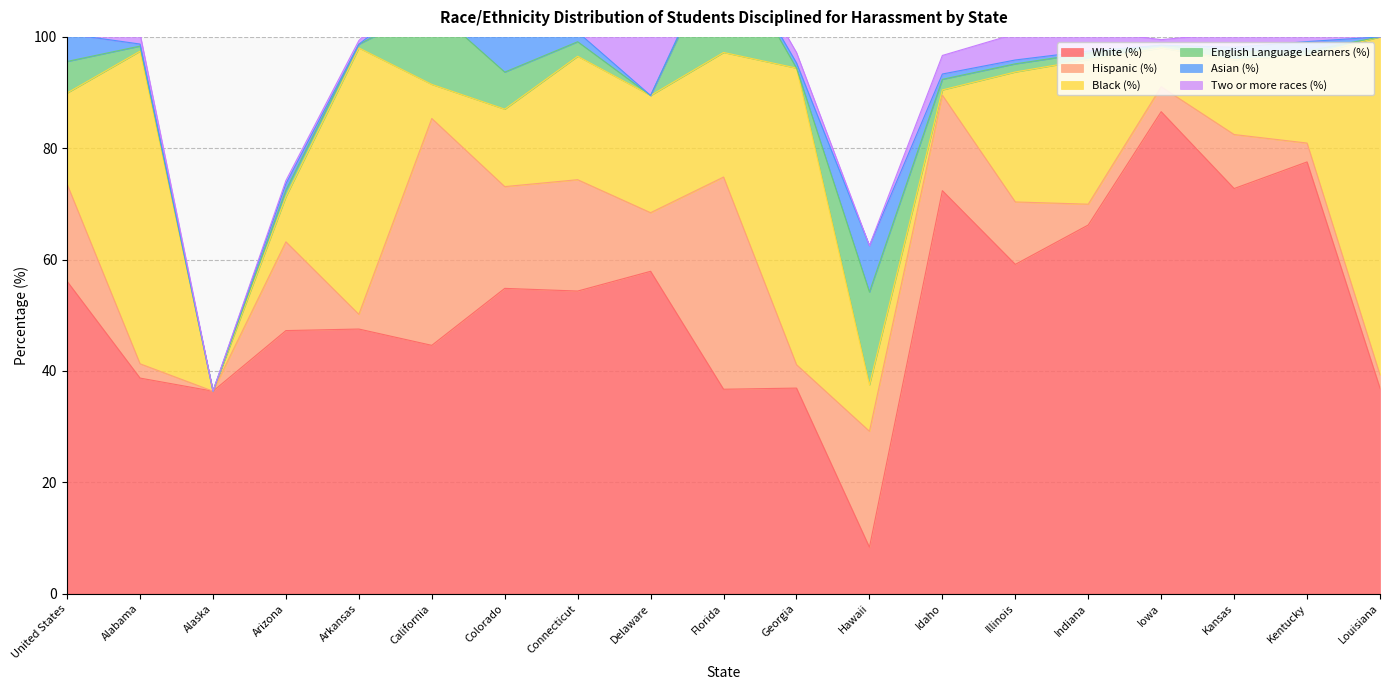

True or false: Hispanic (%) and Two or more races (%) intersect in this chart.

False